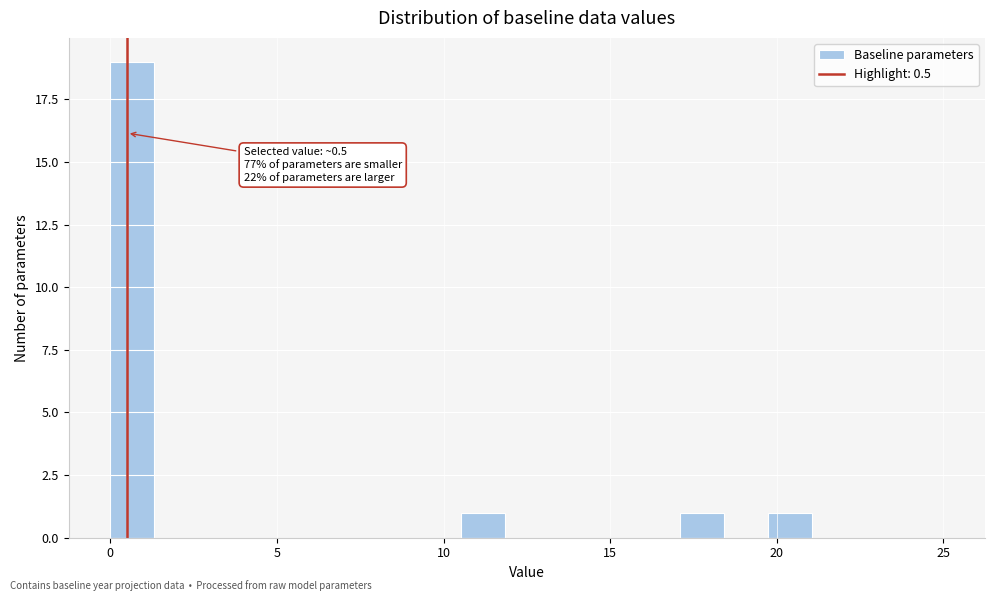

Read against the x-axis, roughly where is the centre of the tallest bar?

0.5